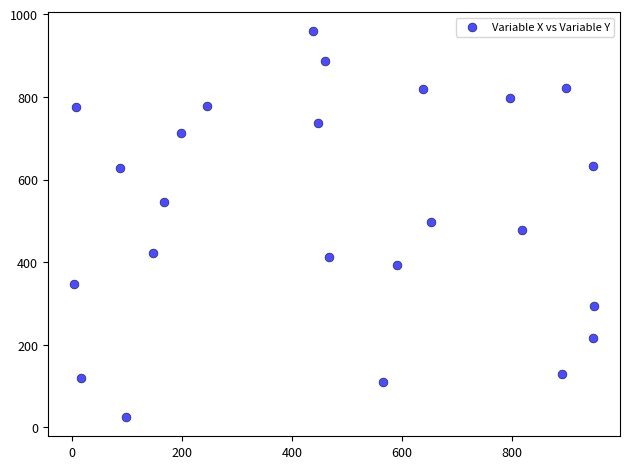

What is the range of Y values (max minus min)?

933.5